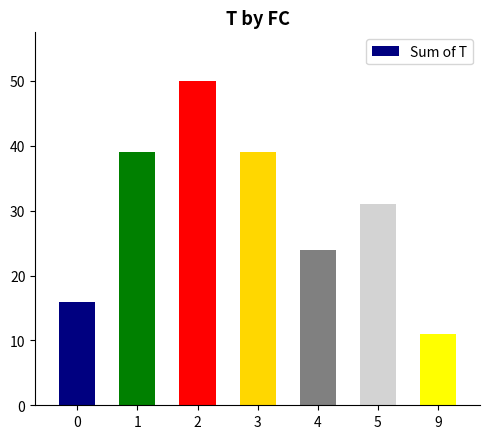

The value at 3 is 39. True or false?

True